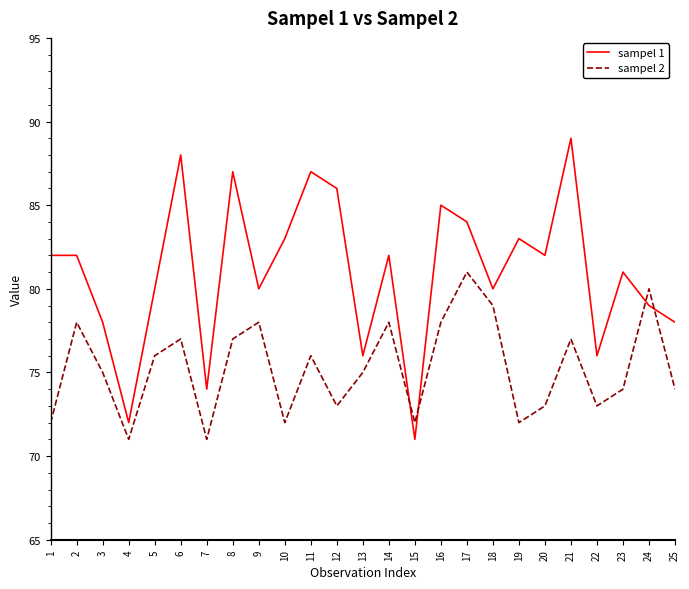

Which series ends up on top after the final intersection of sampel 2 and sampel 1?

sampel 1